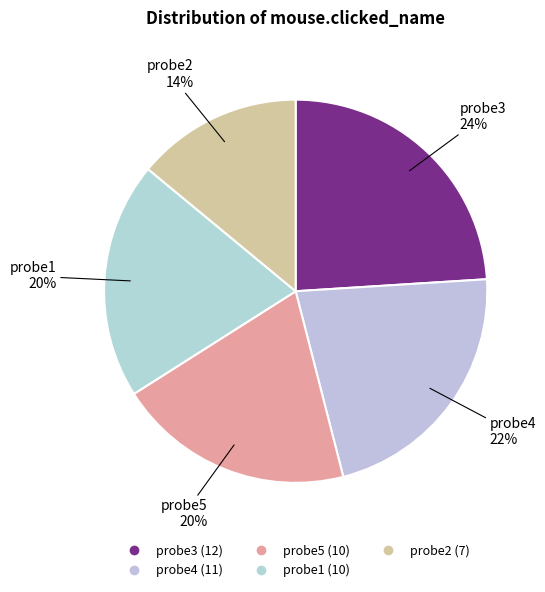

What is the largest slice in the pie chart?

probe3